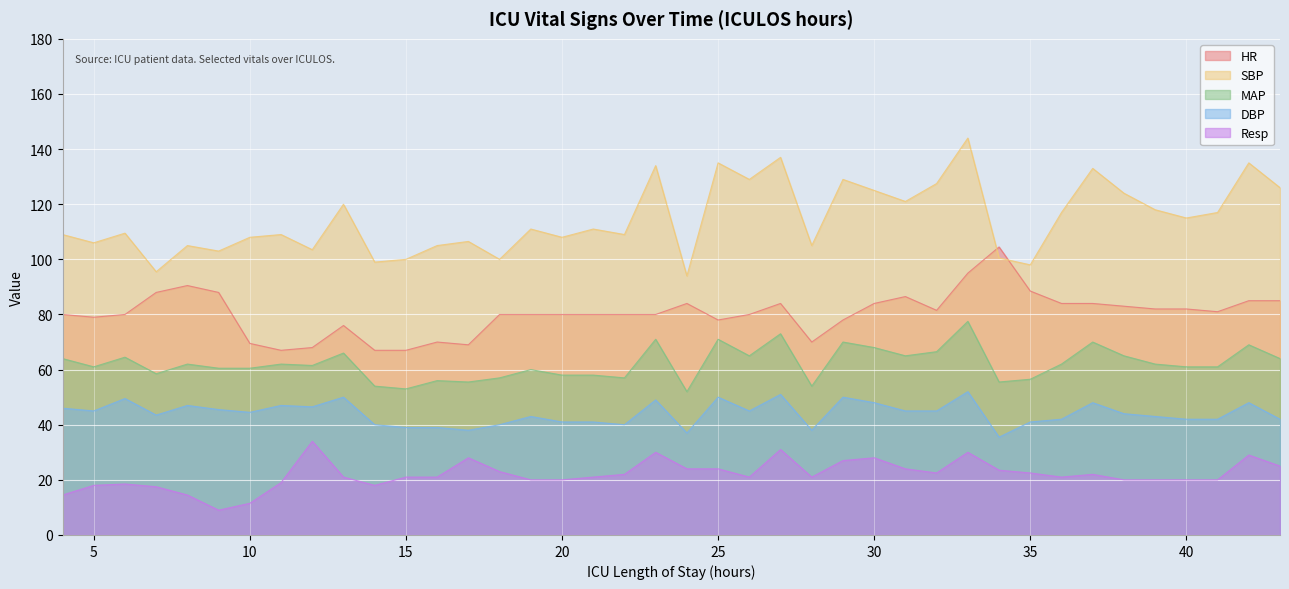

What is the value of the MAP point at the 19th from the left?

57.0